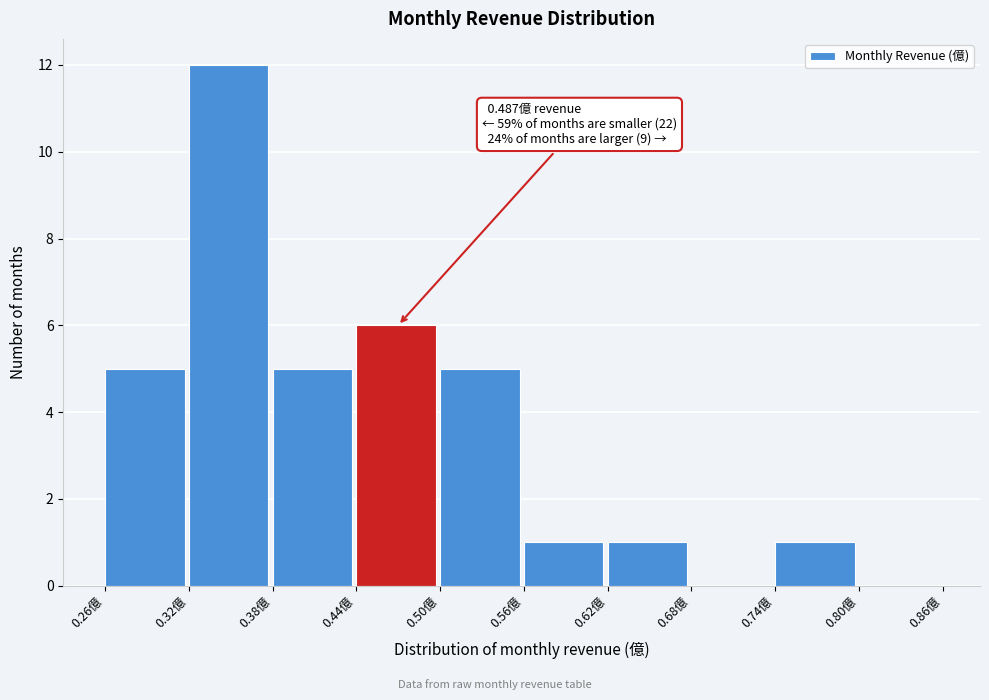

Which range on the x-axis has the tallest bar?

0.32 to 0.38